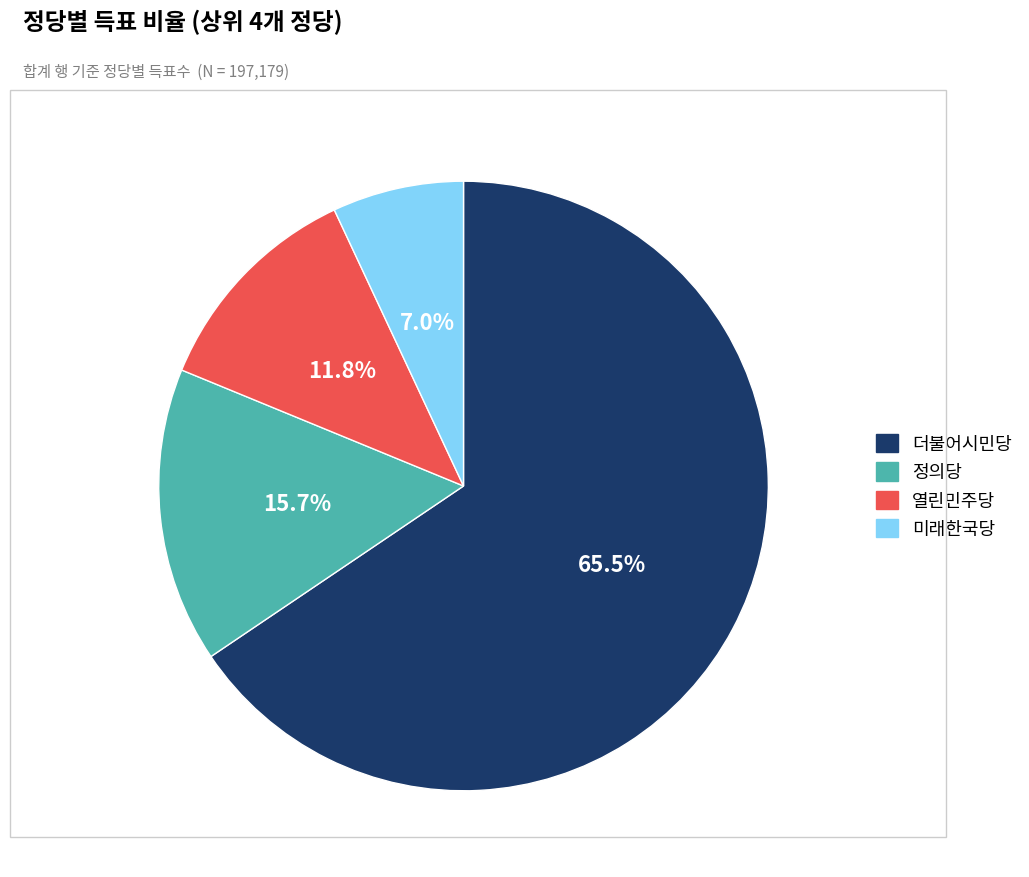

Is there a majority slice in this chart?

Yes